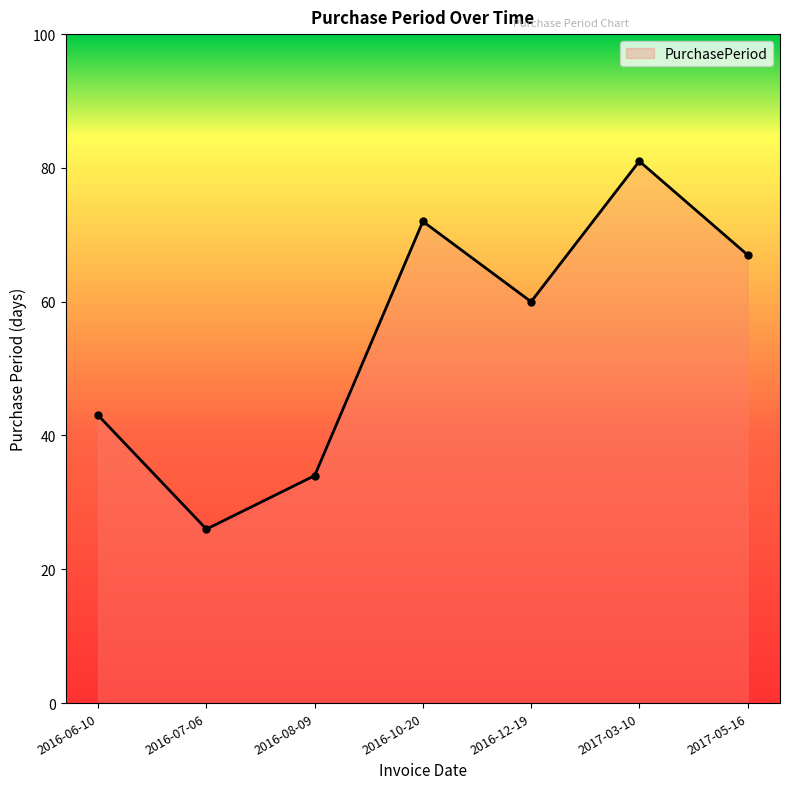

What is the difference between the values at 2016-07-06 and 2016-06-10?

17